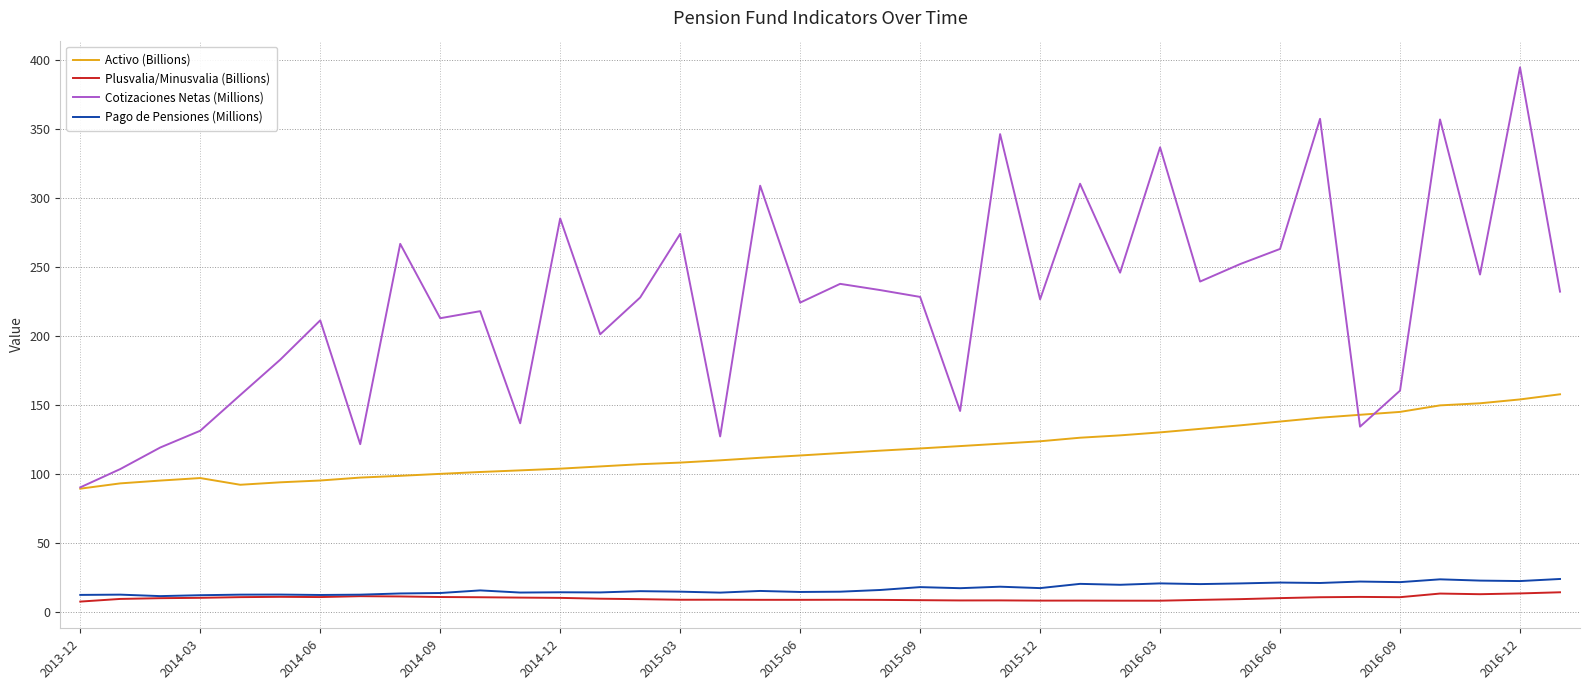

What is the maximum value for Cotizaciones Netas (Millions)?

394.5